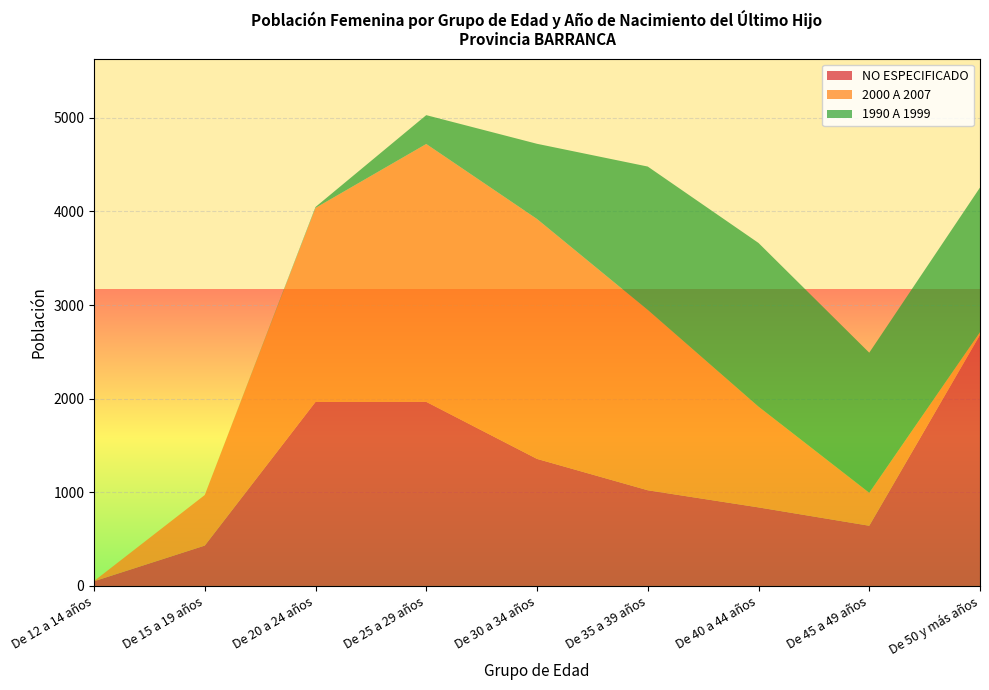

Reading left to right, transcribe all the data shown in this chart.

NO ESPECIFICADO: 50	431	1965	1966	1357	1022	839	643	2682
2000 A 2007: 2	540	2072	2754	2562	1926	1076	352	28
1990 A 1999: 0	0	10	308	803	1531	1748	1496	1545